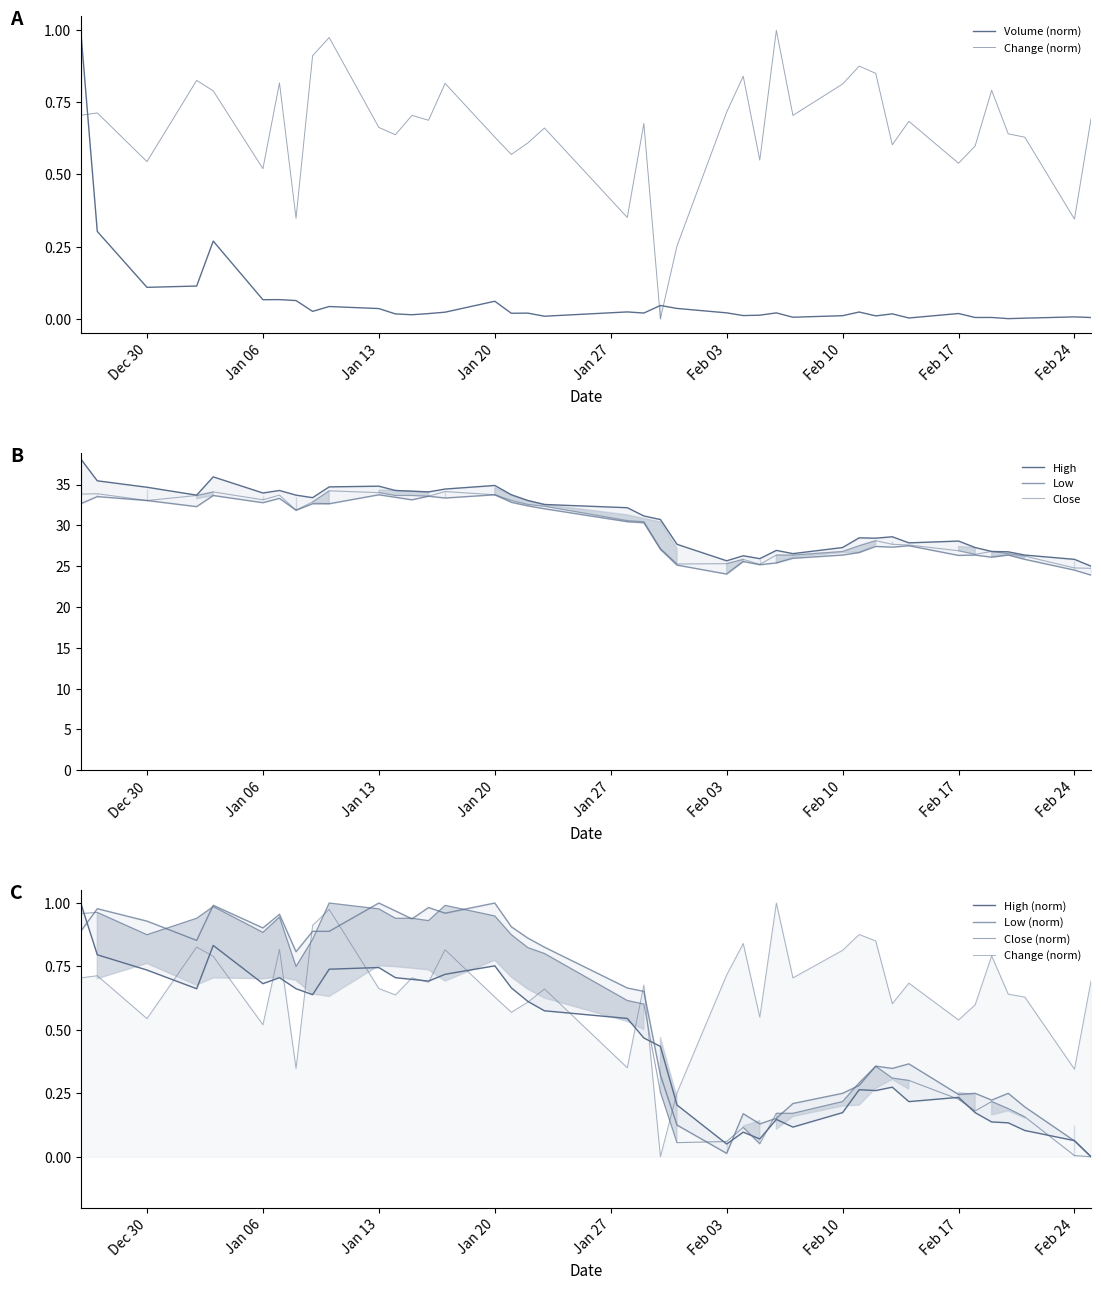

What is the difference between the maximum and second lowest values in the Close series?

9.4